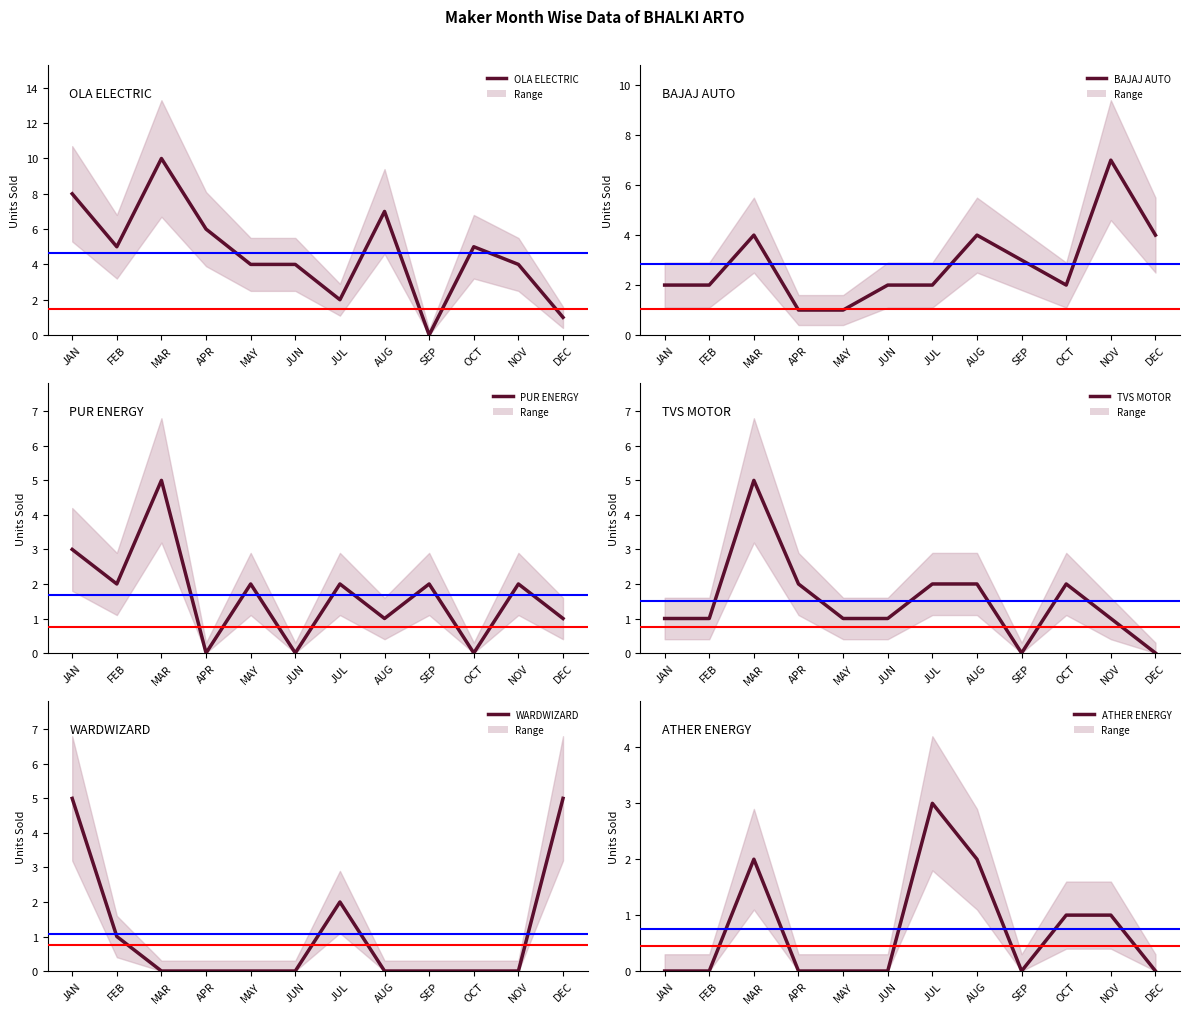

Read the PUR ENERGY value at SEP.

2